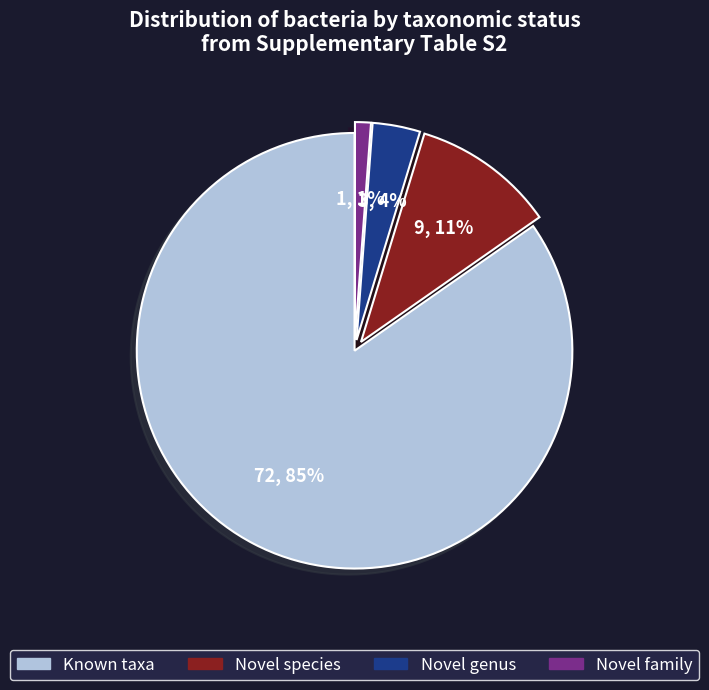

Count the number of slices in the pie.

4